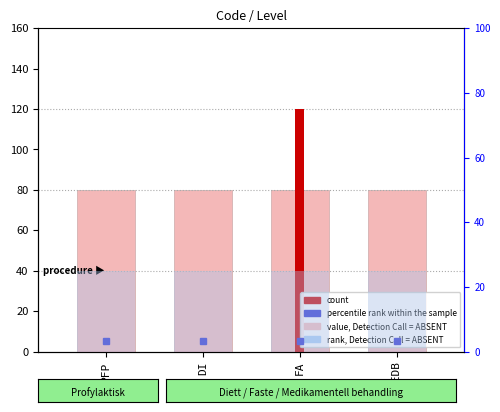

At which label is rank, Level = ABSENT closest to 25?

PFP